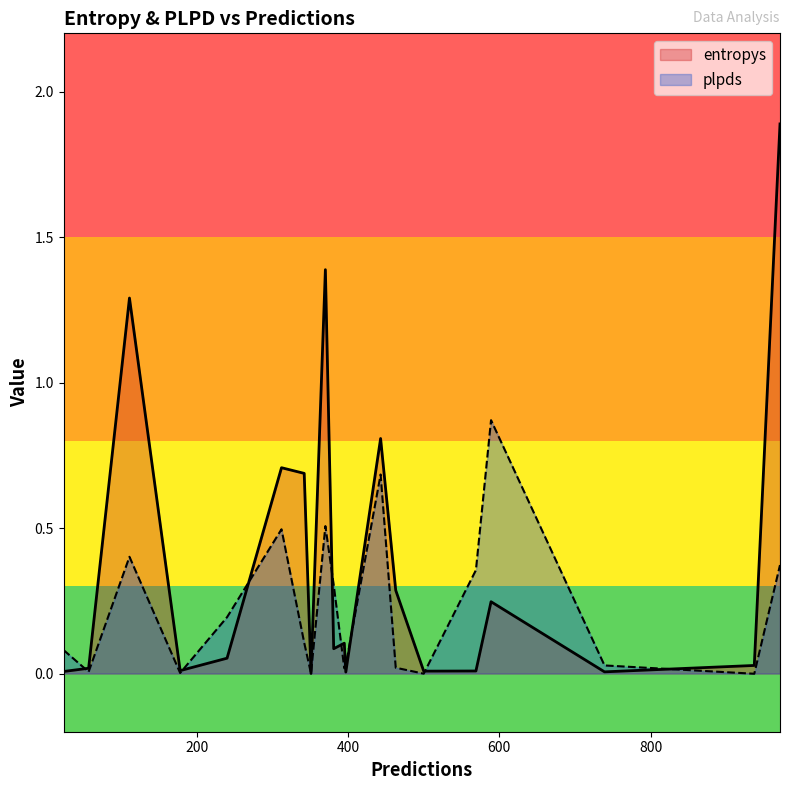

True or false: plpds has more than 1 points higher than both neighbors.

True